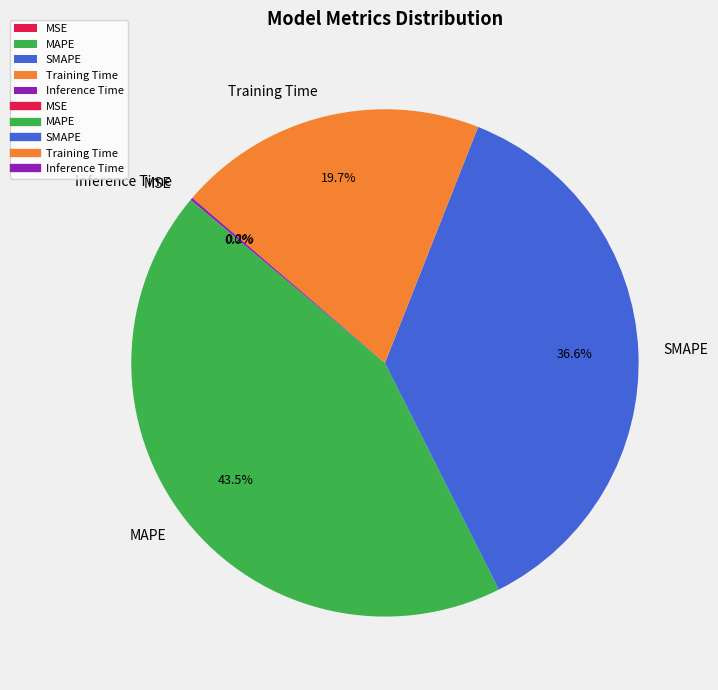

Do MAPE and Training Time together represent more than half of the pie?

Yes